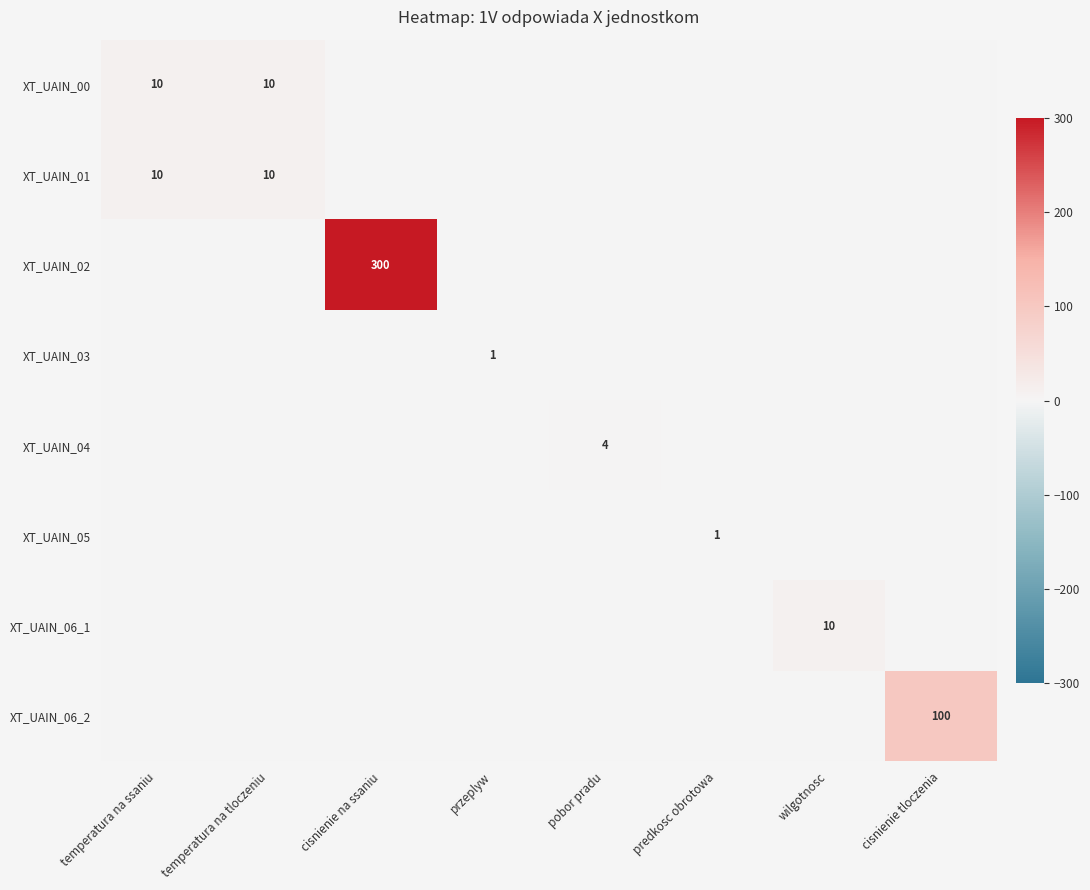

How many series are shown in this chart?

8